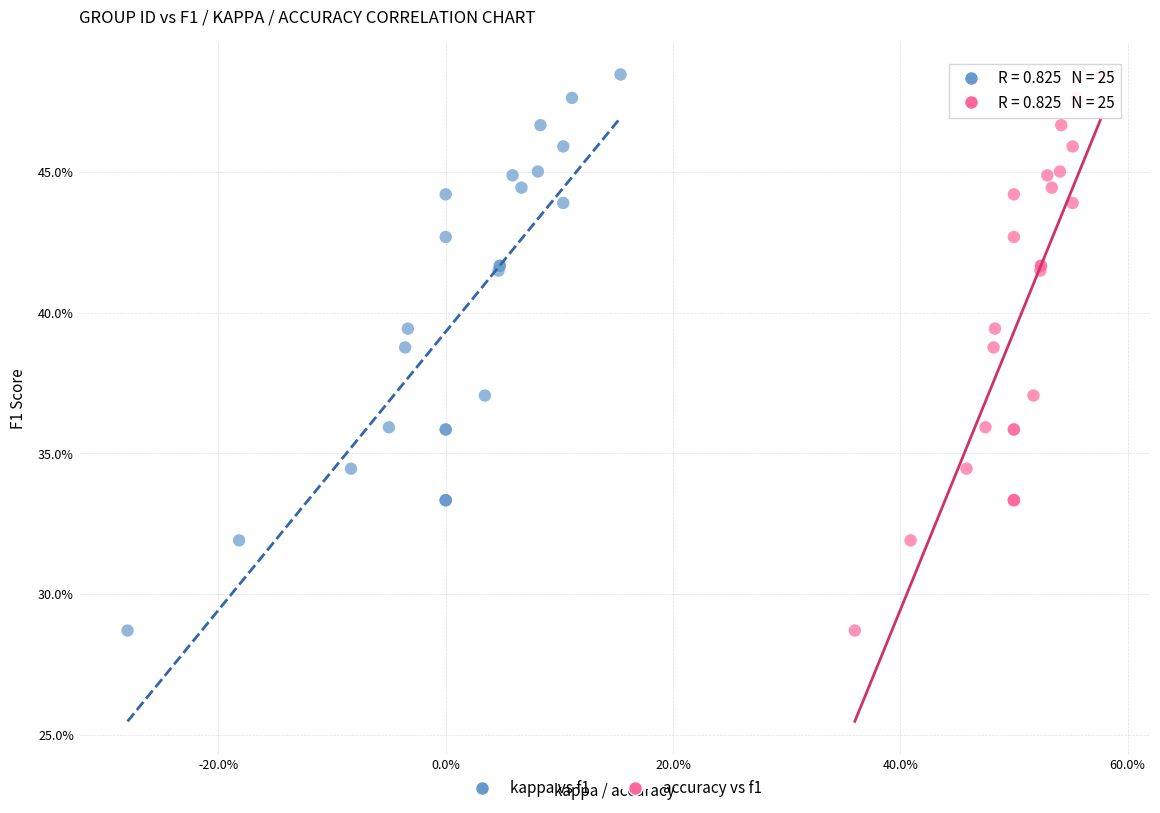

What are all the series names shown in the legend?

kappa vs f1, accuracy vs f1